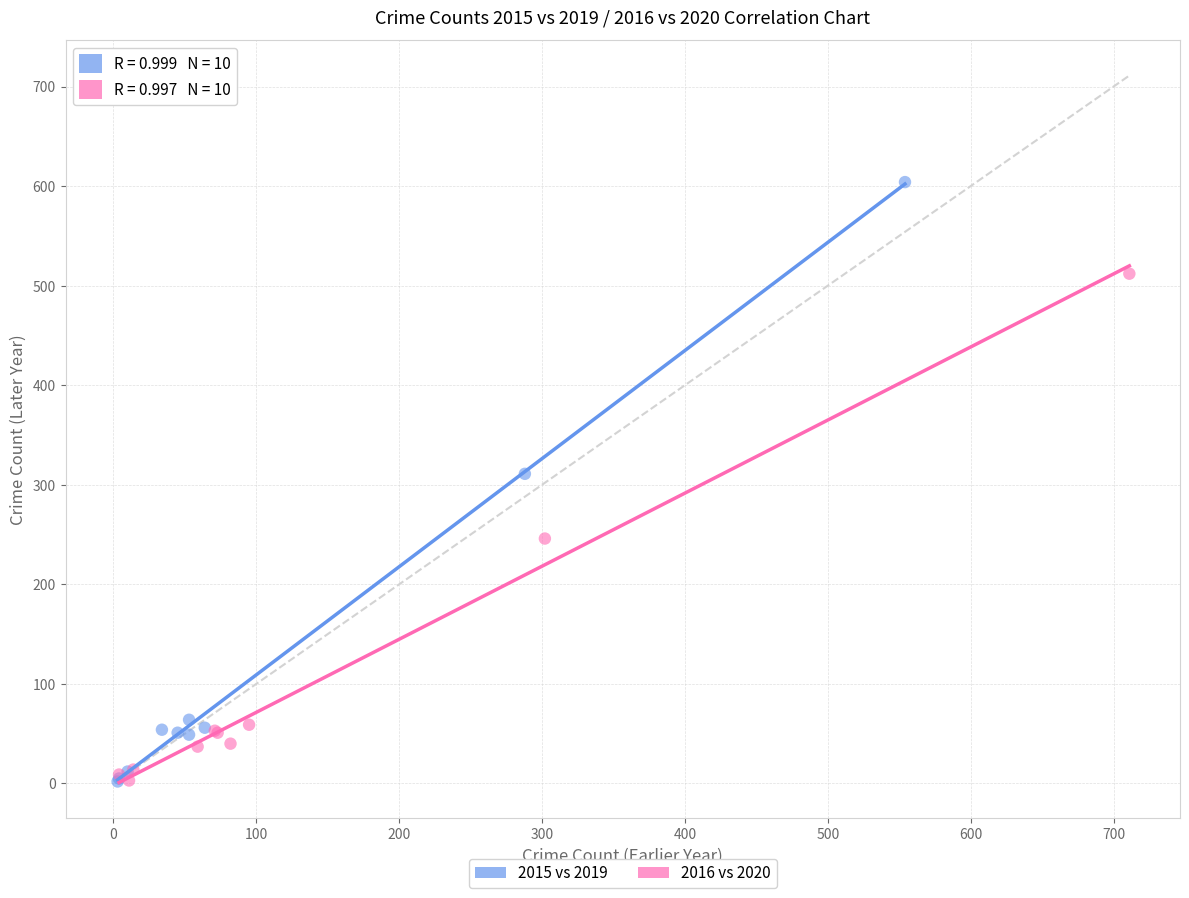

Which series has the largest Y range (max minus min)?

2015 vs 2019